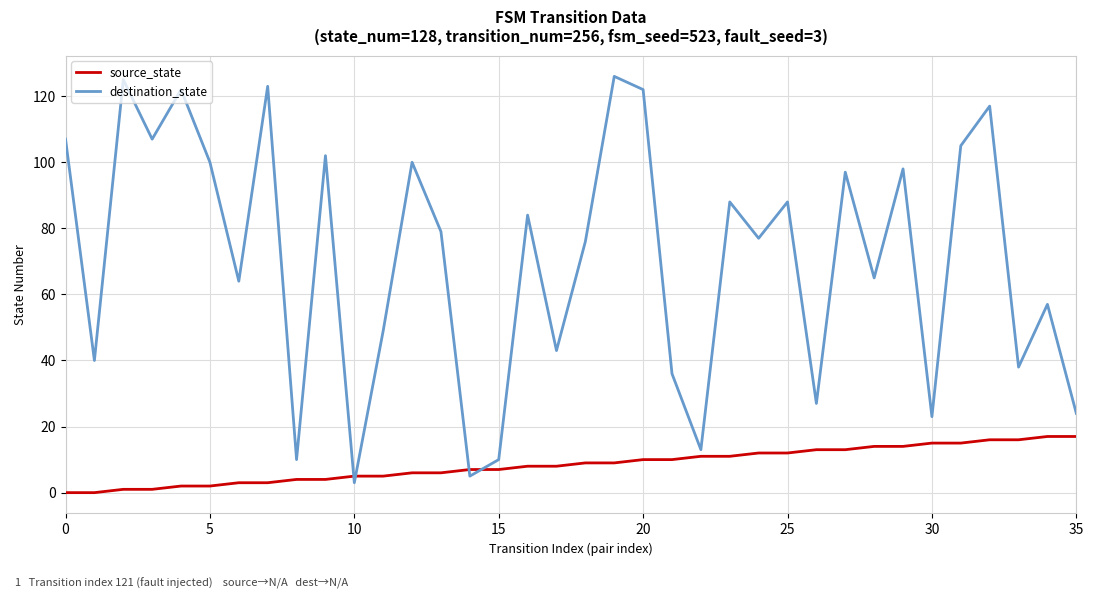

Does the chart display data point markers on the line(s)?

No